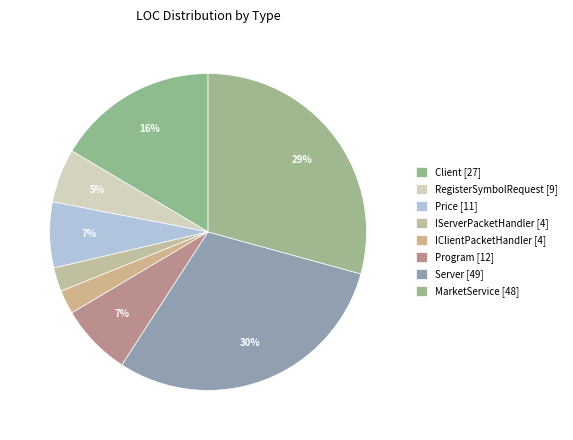

What is the smallest slice in the pie chart?

IServerPacketHandler